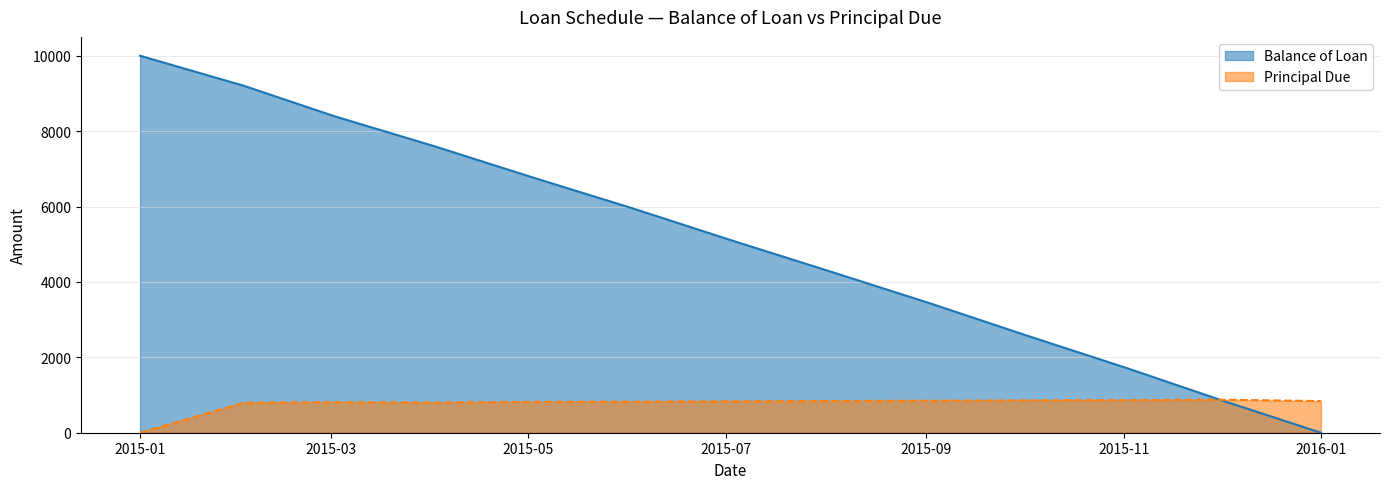

List the series in order of their overall mean, lowest first.

Principal Due, Balance of Loan